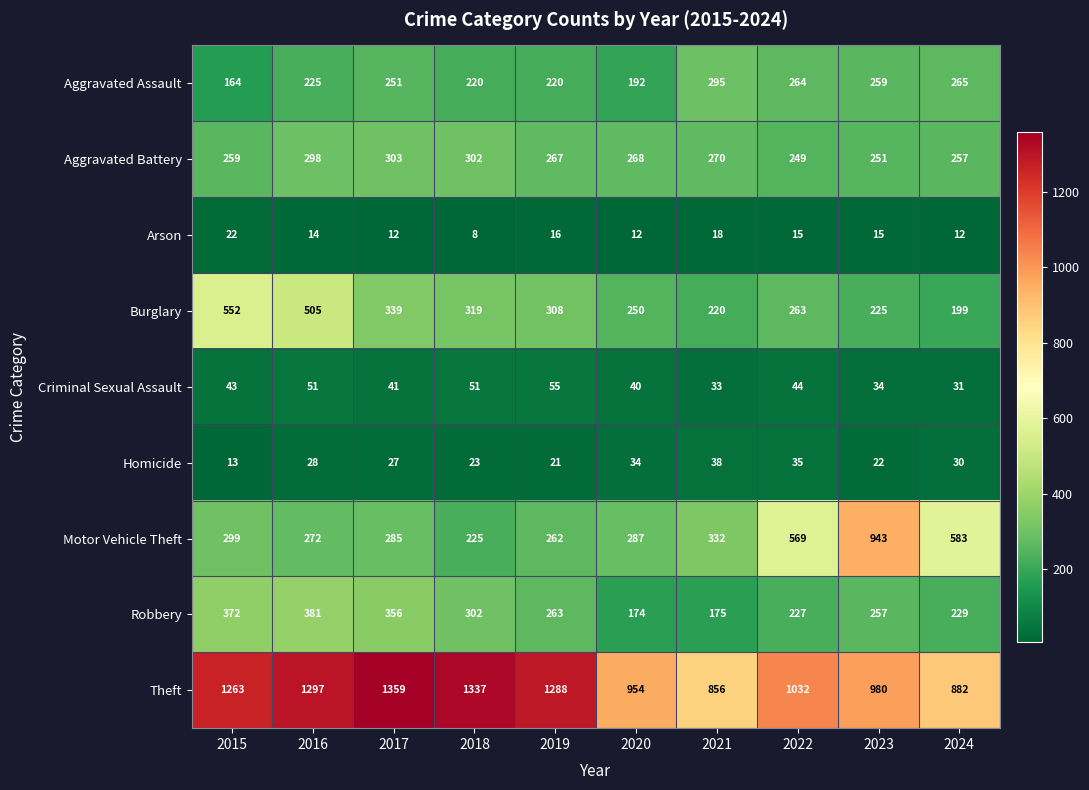

What is the difference between the Aggravated Assault values at 2019 and 2024?

45